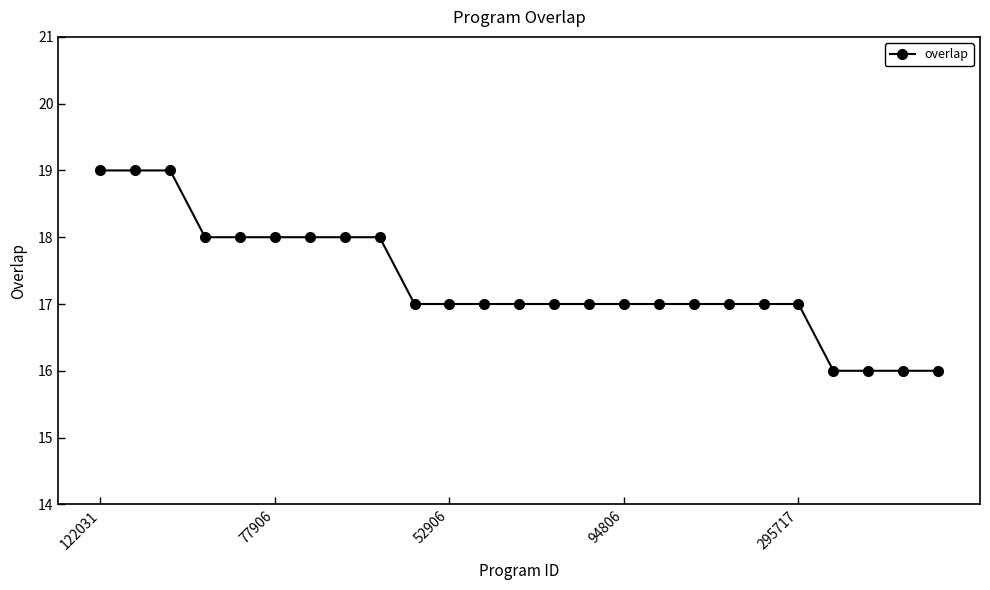

What is the smallest value displayed?

16